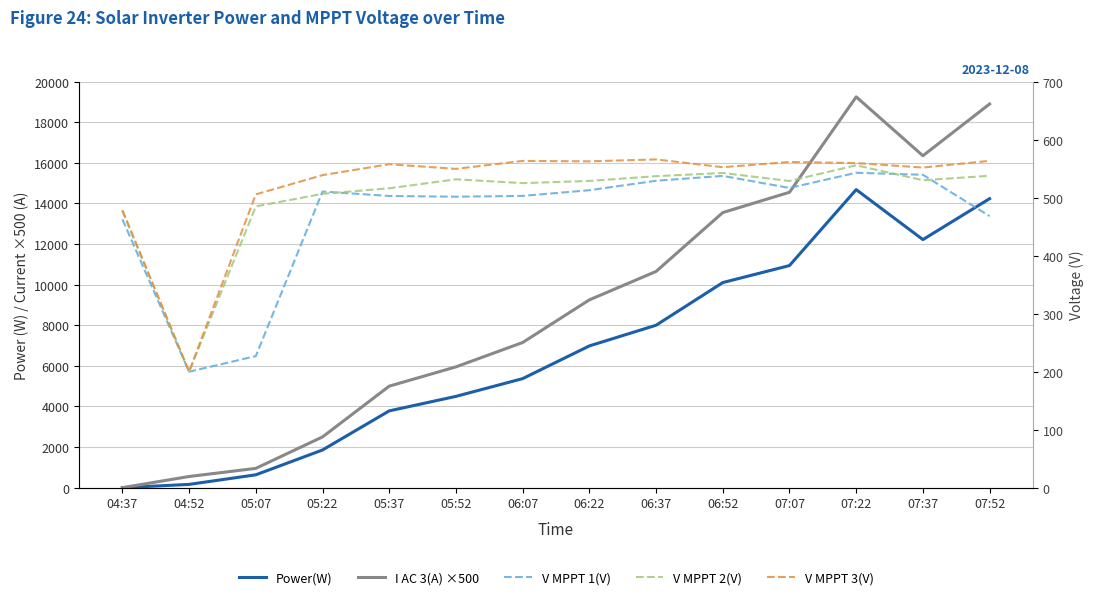

List the series in order of their peak value, lowest first.

V MPPT 1(V), V MPPT 2(V), V MPPT 3(V), Power(W), I AC 3(A) ×500